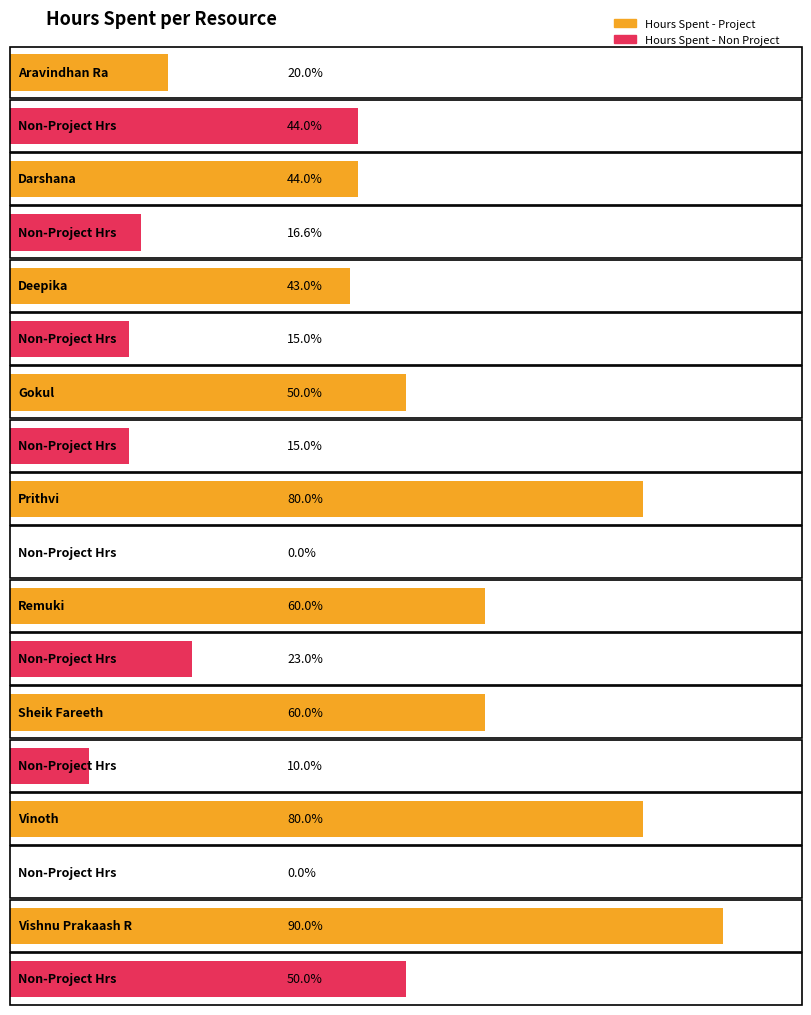

At which category is the sum across all series the highest?

Vishnu Prakaash R